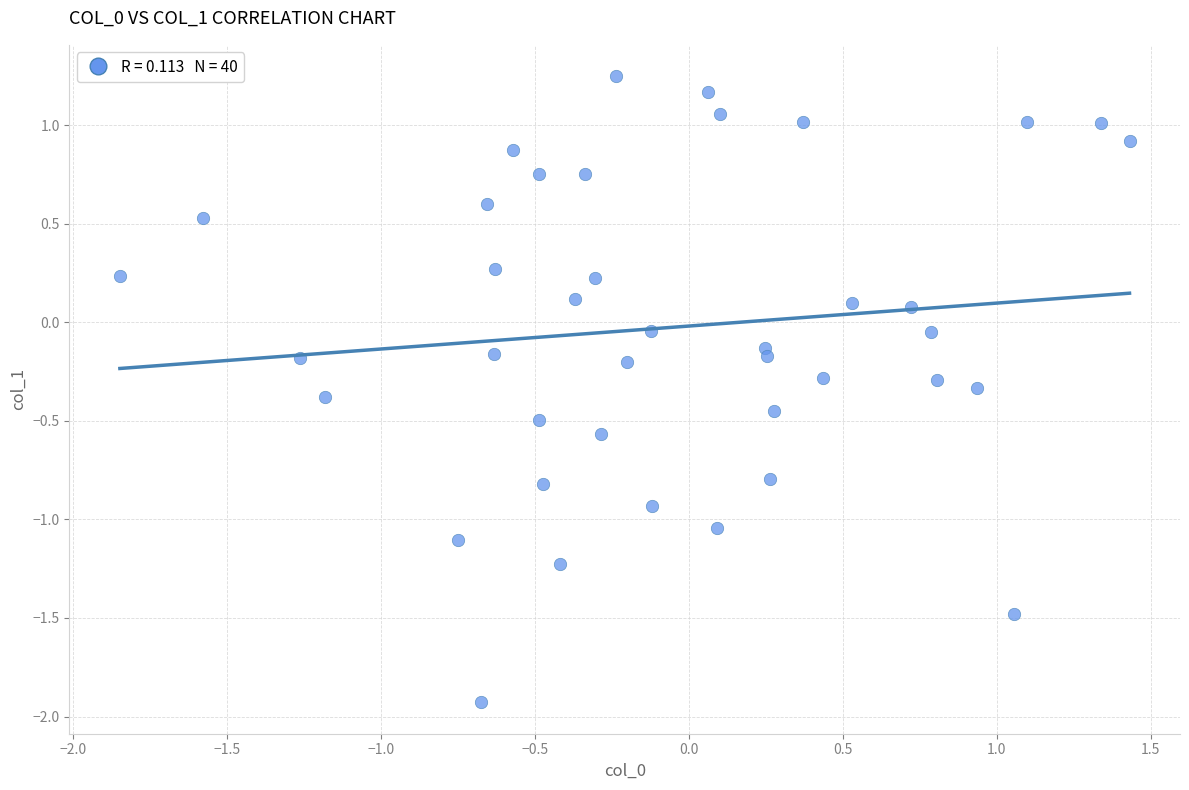

What is the range of Y values (max minus min)?

3.2